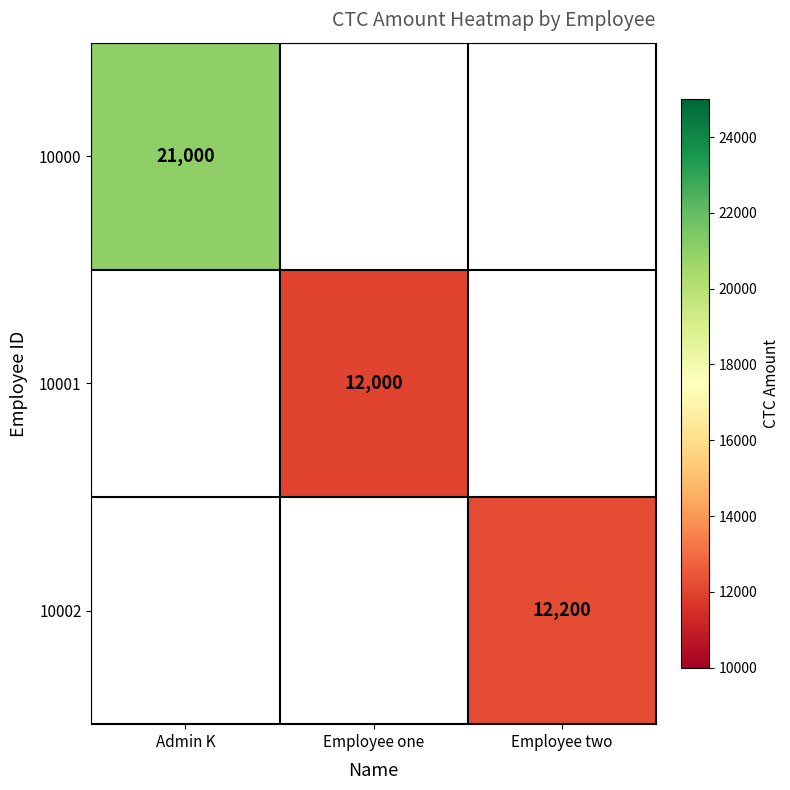

What is the minimum value shown in the chart?

12000.0